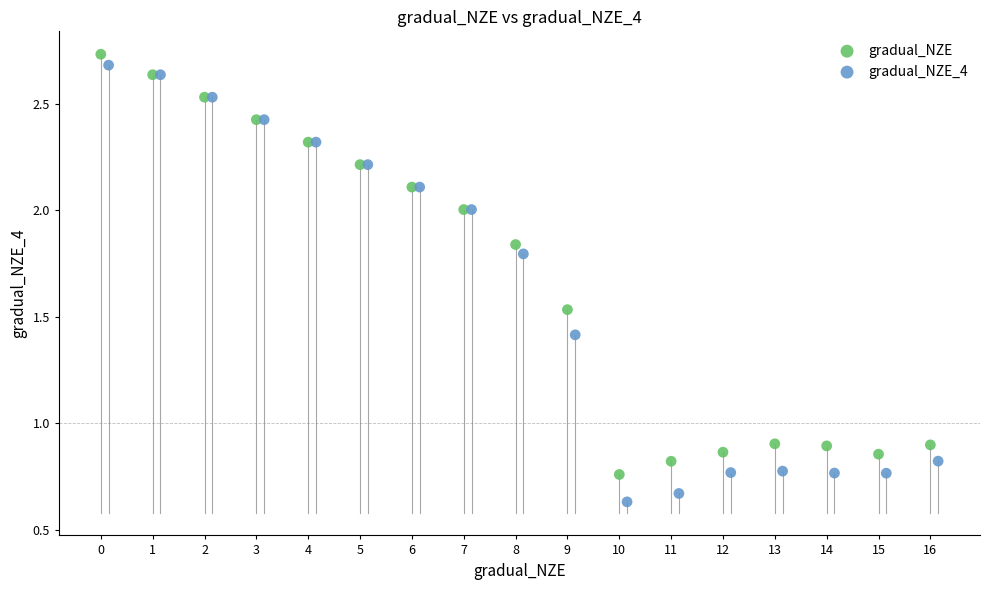

Which series contains the lowest Y value?

gradual_NZE_4